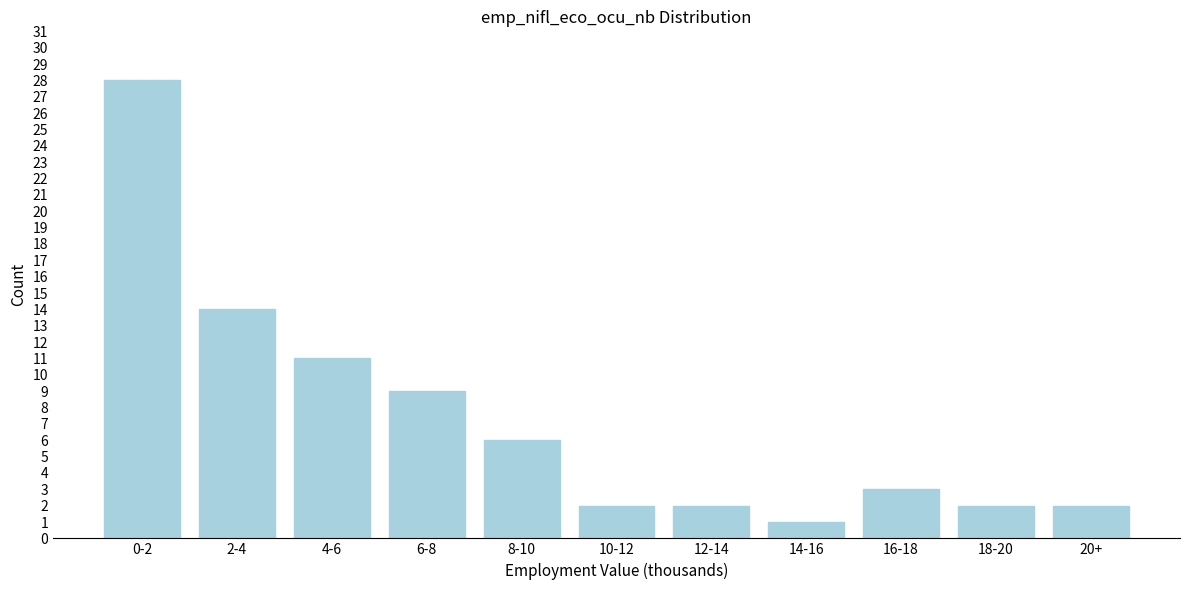

Reading left to right, transcribe all the data shown in this chart.

0-2=28	2-4=14	4-6=11	6-8=9	8-10=6	10-12=2	12-14=2	14-16=1	16-18=3	18-20=2	20+=2